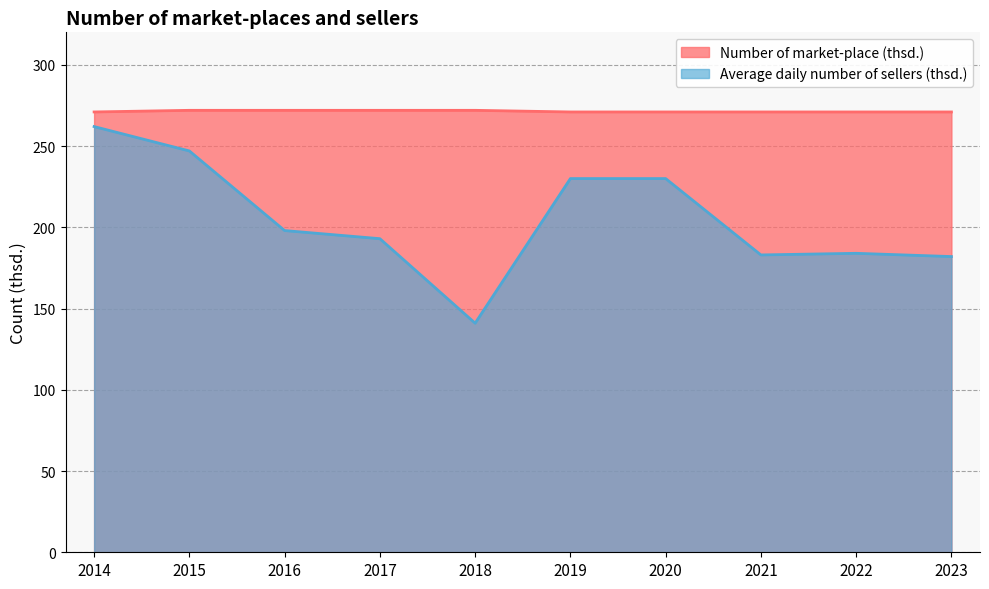

What is the sum of all Average daily number of sellers (thsd.) values?

2050